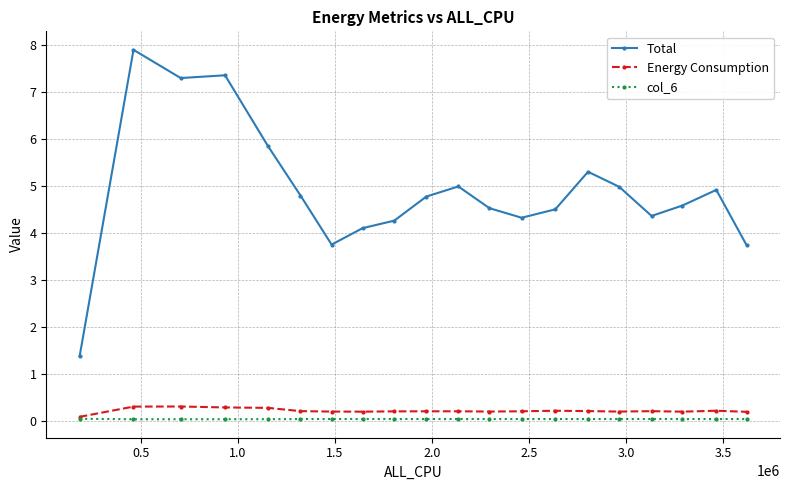

What is the difference between the second highest and minimum values in the Total series?

6.0